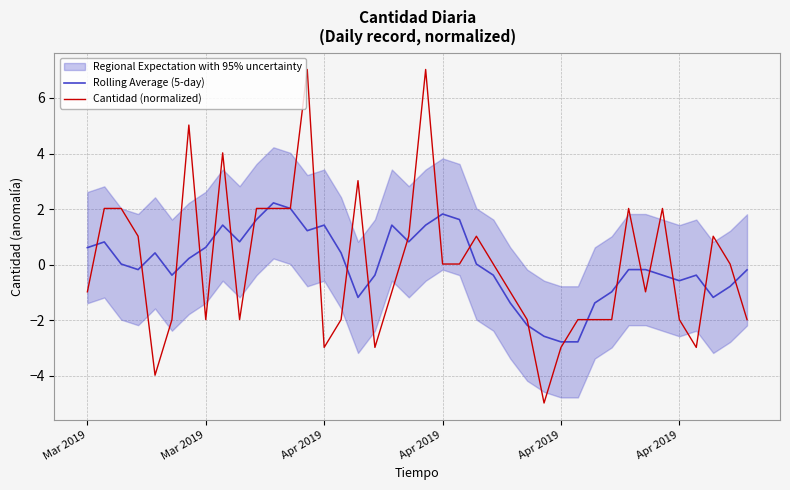

What is the value of the Cantidad (normalized) point at the 29th from the left?

-3.0